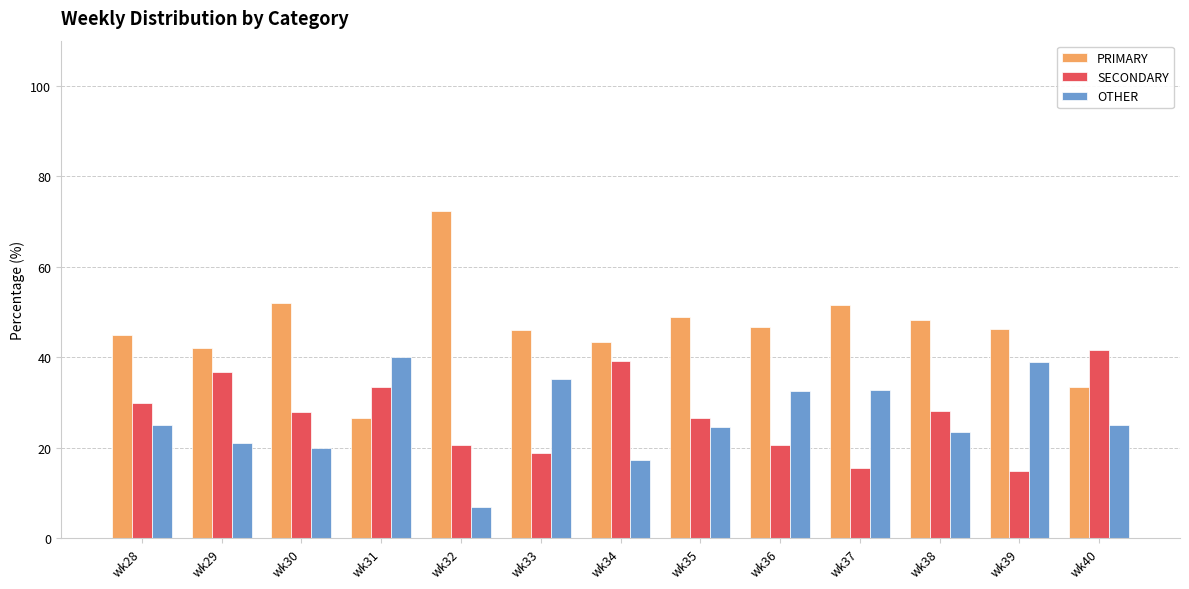

Does the chart contain stacked bars?

No